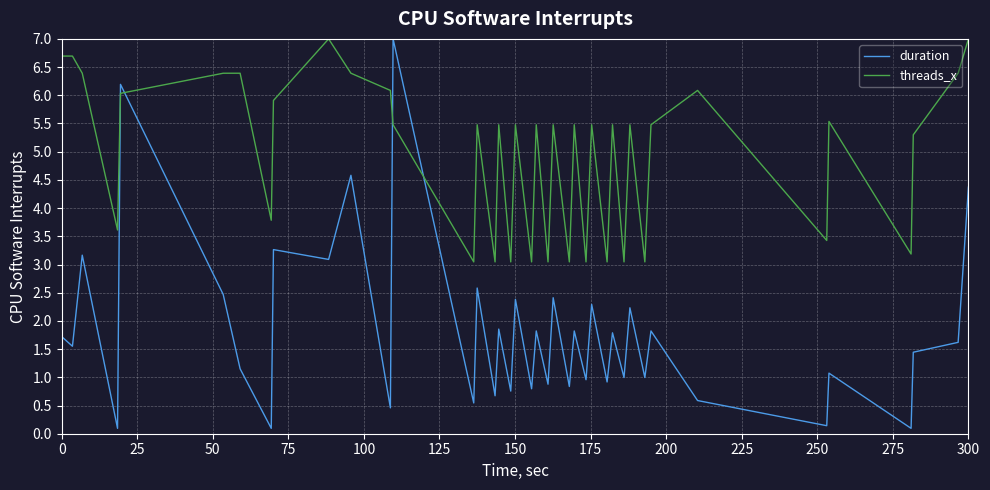

After their last crossing, which series has the higher values: threads_x or duration?

threads_x